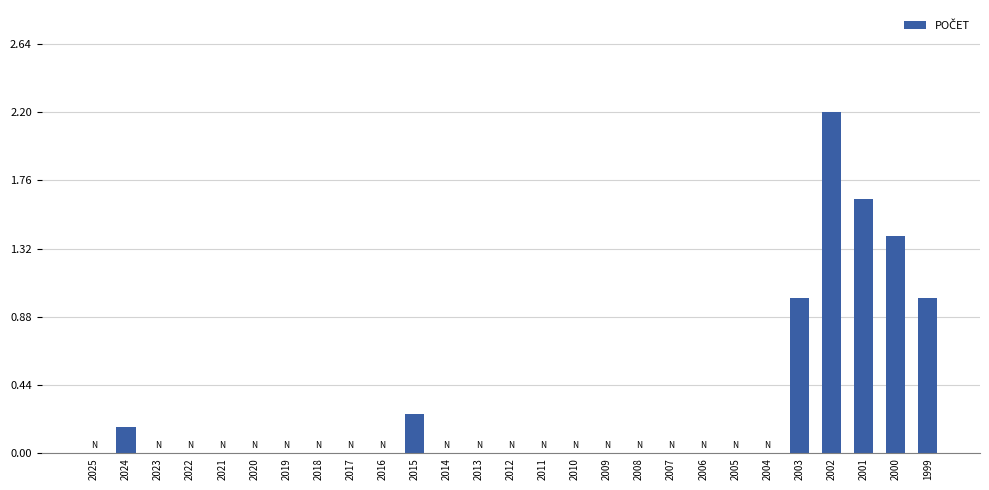

Which has a higher value, 2020 or 2003?

2003